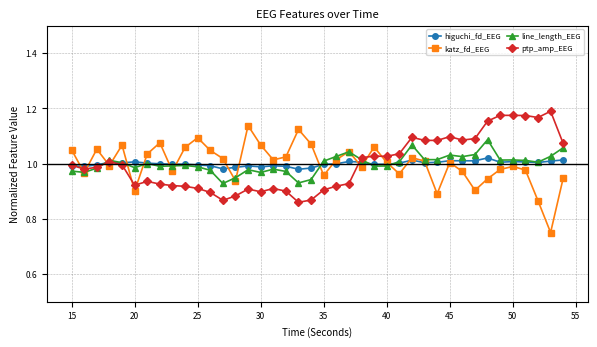

After their last crossing, which series has the higher values: katz_fd_EEG or line_length_EEG?

line_length_EEG